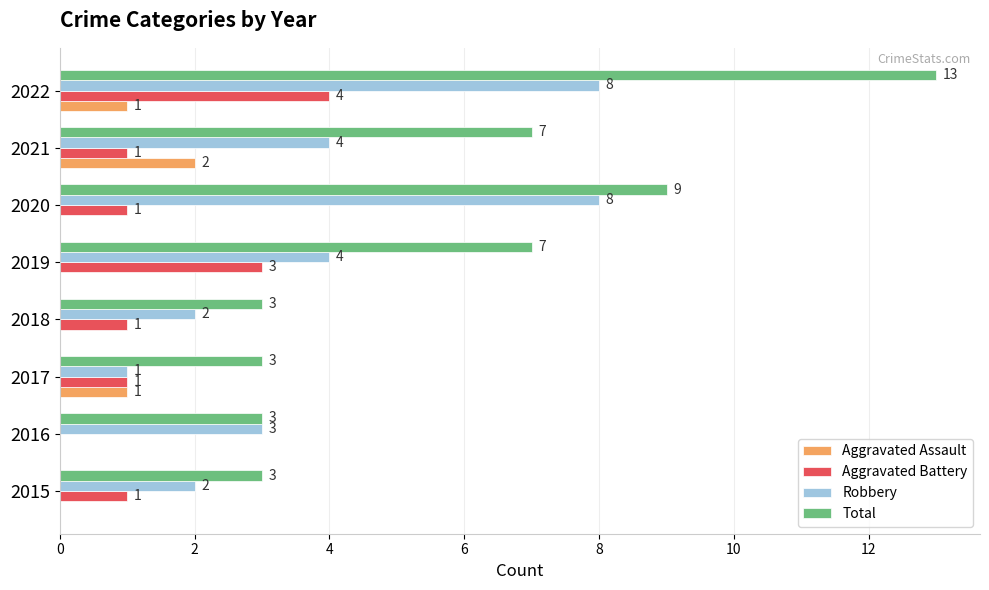

How many Total values are between 3 and 9?

7